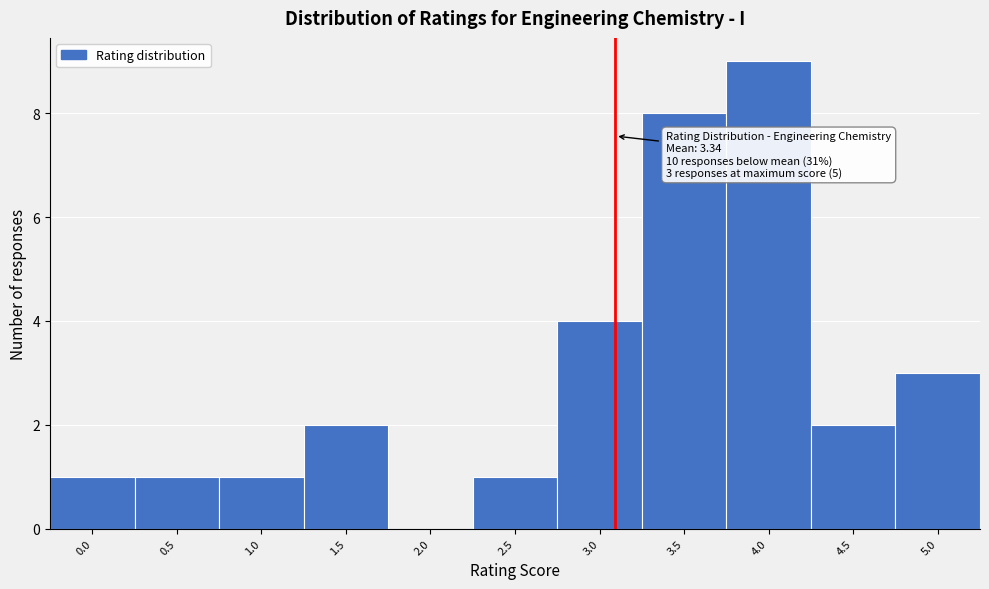

Reading right to left, list all the values displayed in this chart.

5.0=3	4.5=2	4.0=9	3.5=8	3.0=4	2.5=1	2.0=0	1.5=2	1.0=1	0.5=1	0.0=1